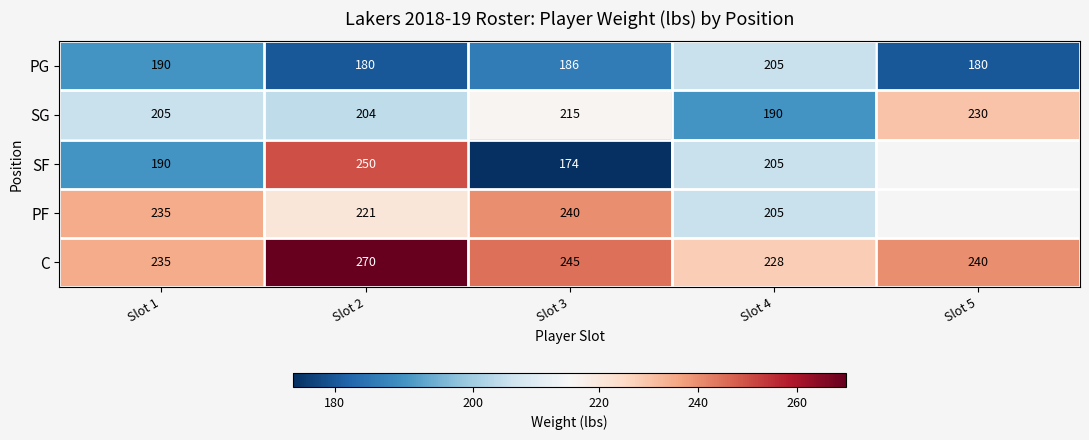

List the labels in order of C value, smallest first.

Slot 4, Slot 1, Slot 5, Slot 3, Slot 2